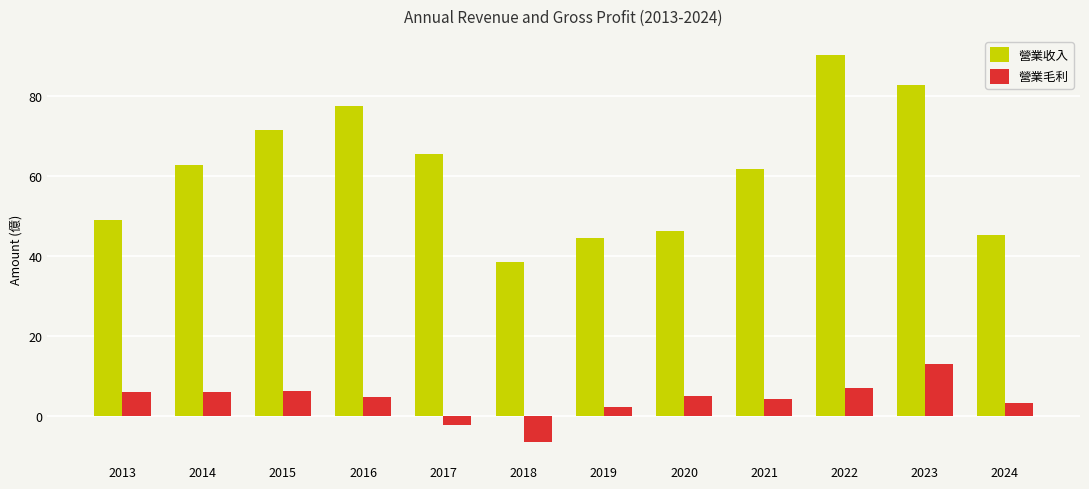

Rank the series at 2016 from highest to lowest value.

營業收入, 營業毛利